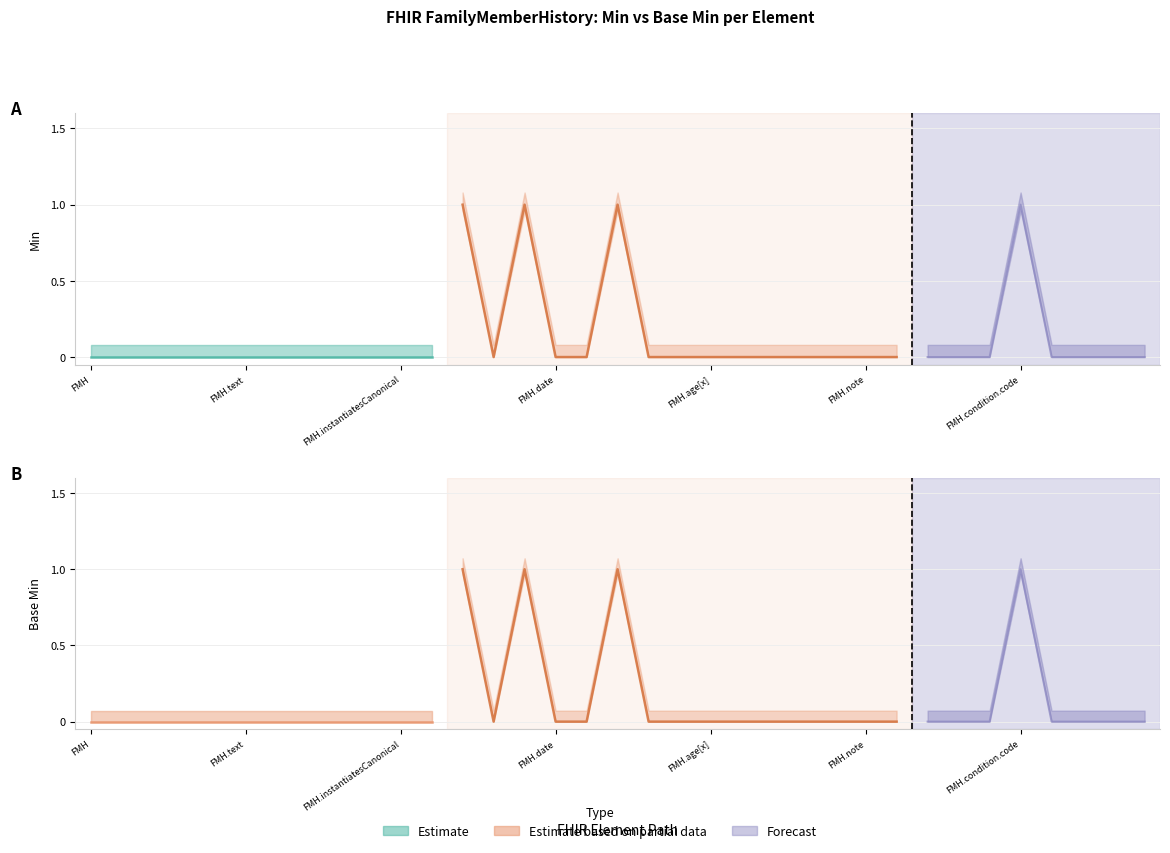

What value does the Base Min series have at FamilyMemberHistory.status?

1